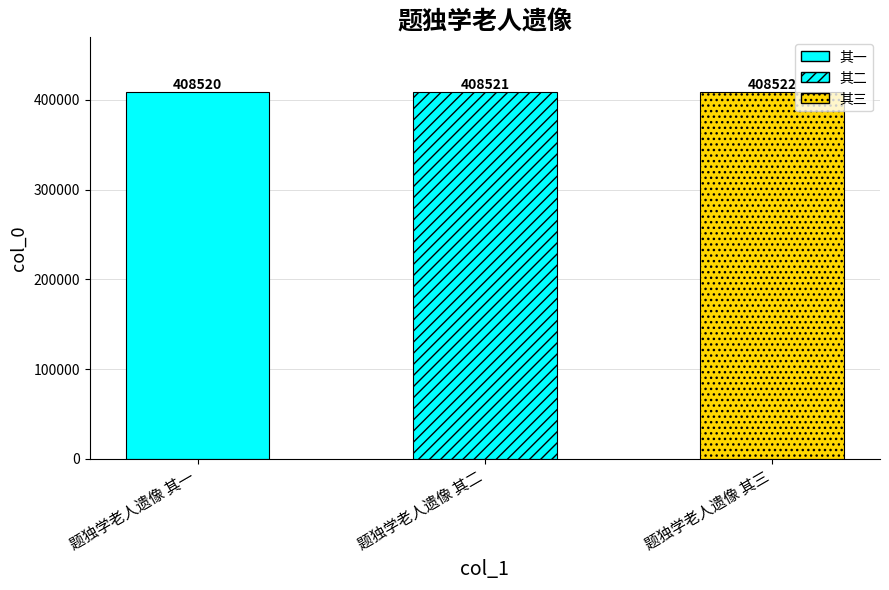

How many values are between 408520 and 408522?

3